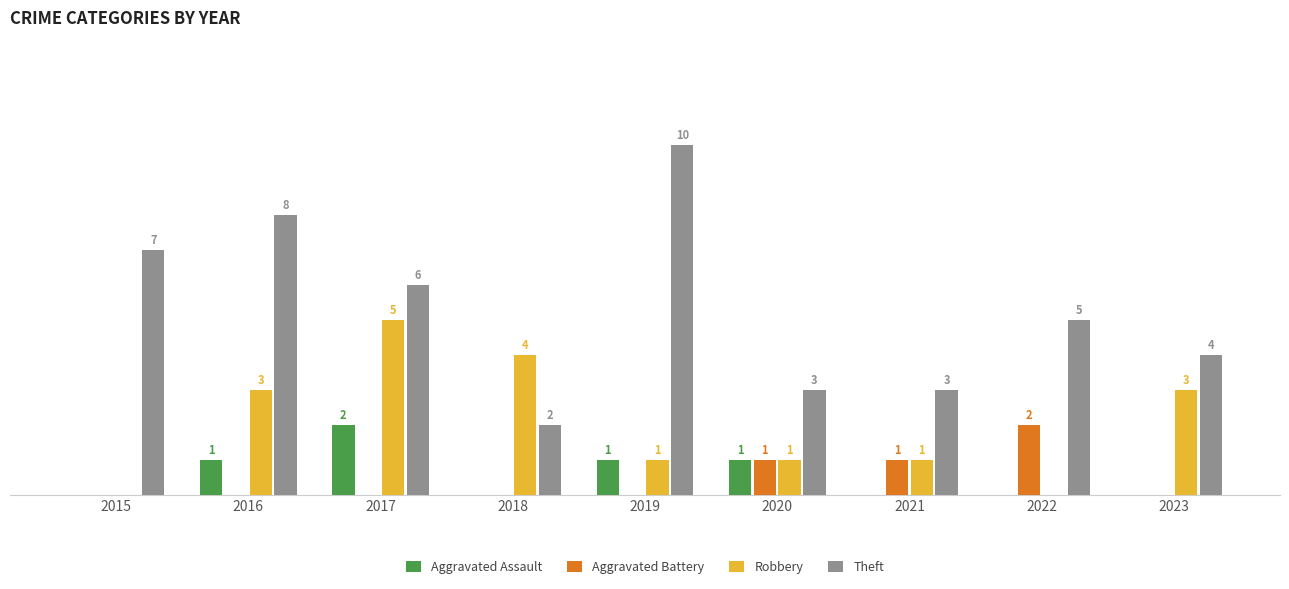

Which series has the largest total across all categories?

Theft